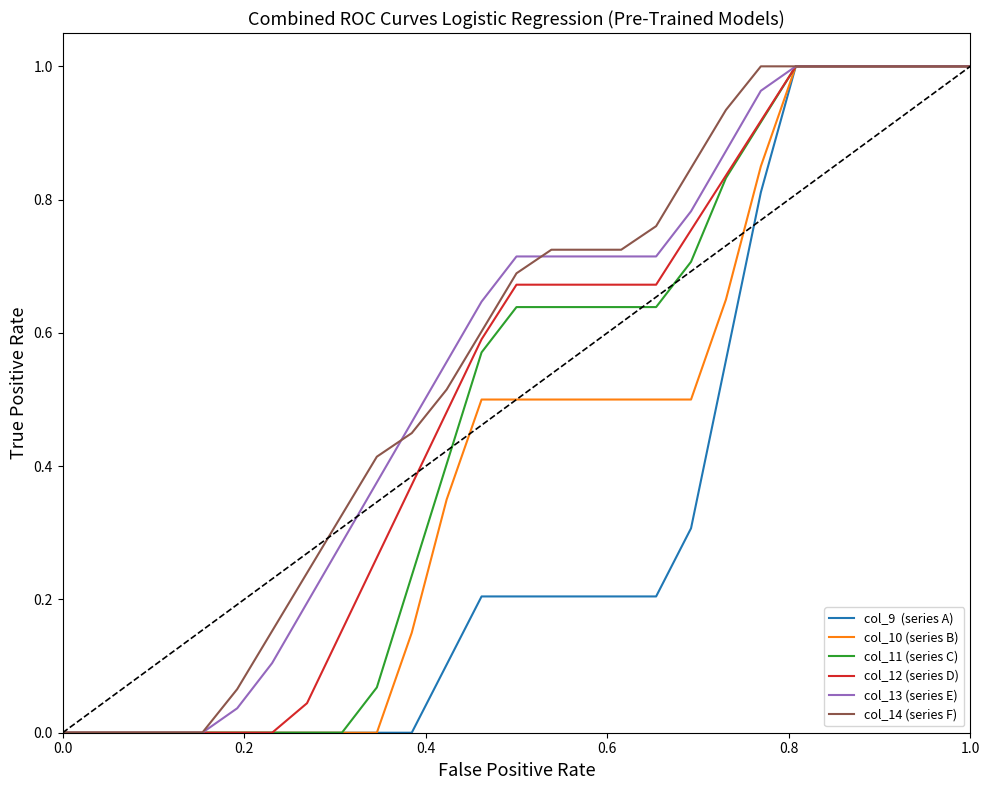

Count the number of data series in this chart.

6